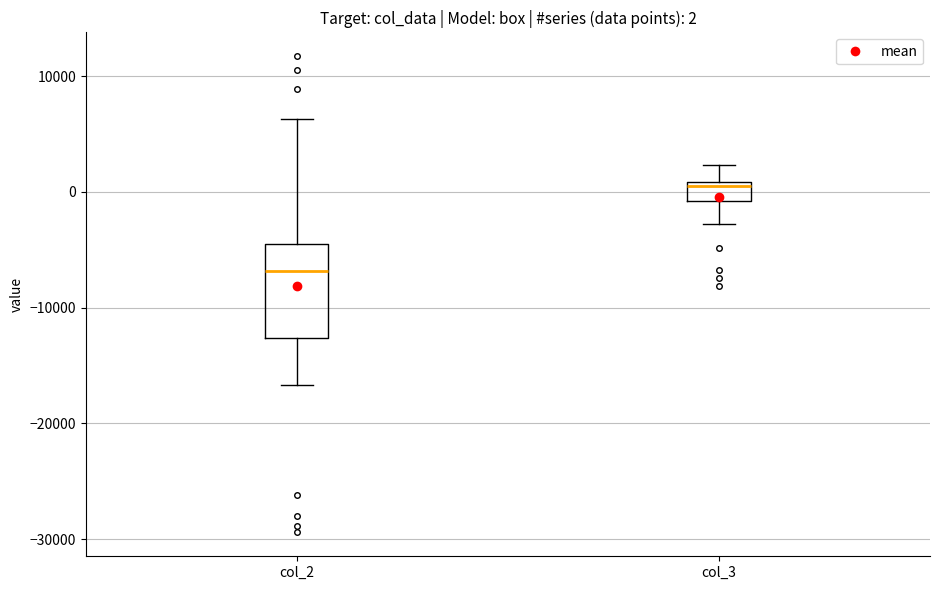

Which box's median line is the highest?

col_3